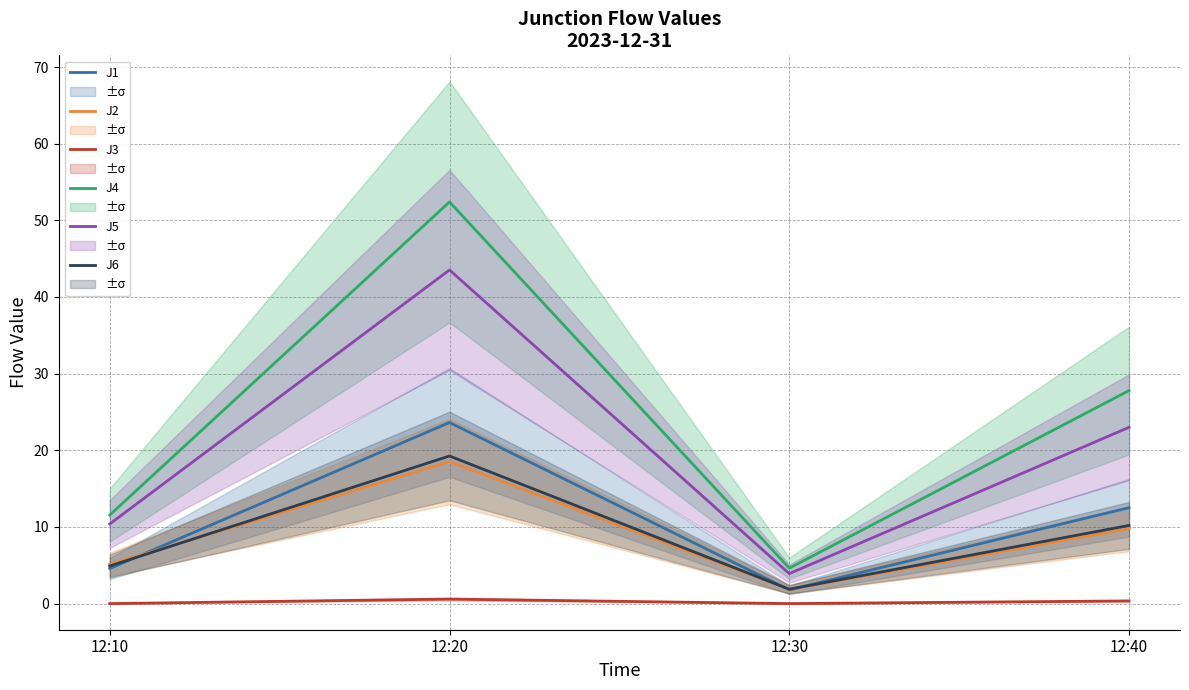

What is the sum of the J4 values at 12:10 and 12:20?

64.0